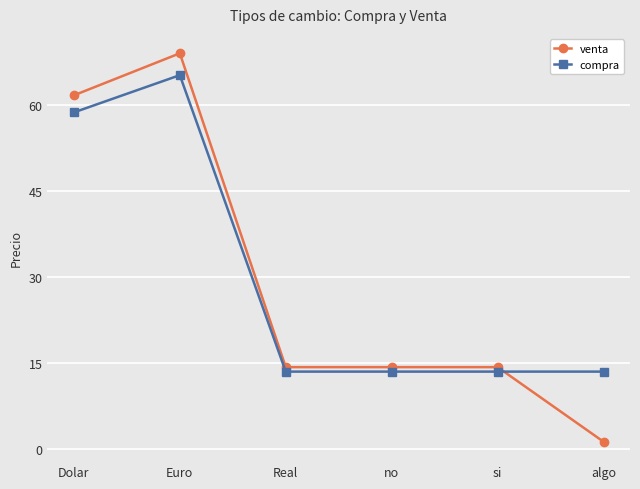

What is the sum of all compra values?

177.6